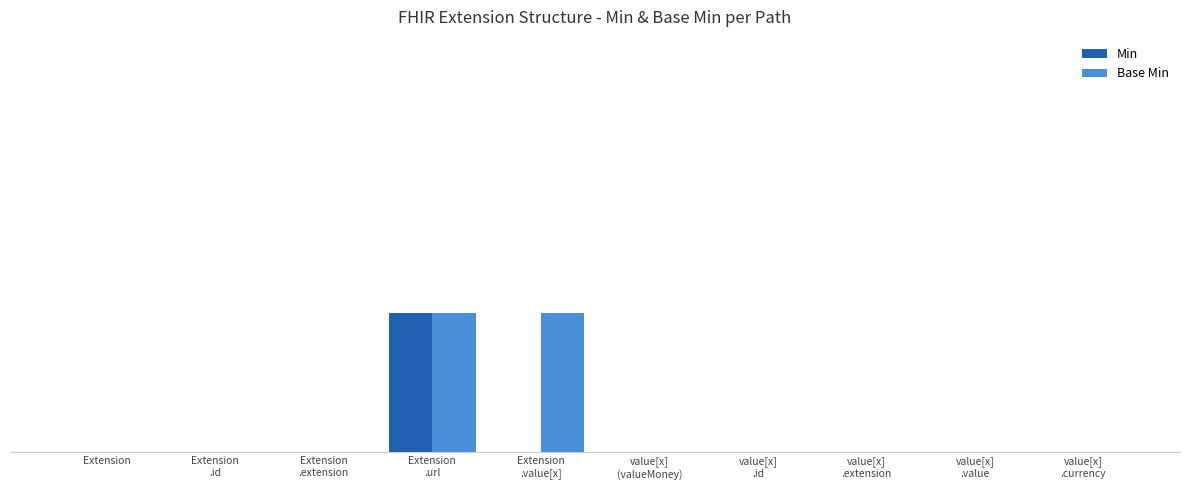

Reading left to right, what are all the values shown in this chart?

Min: 0	0	0	1	0	0	0	0	0	0
Base Min: 0	0	0	1	1	0	0	0	0	0